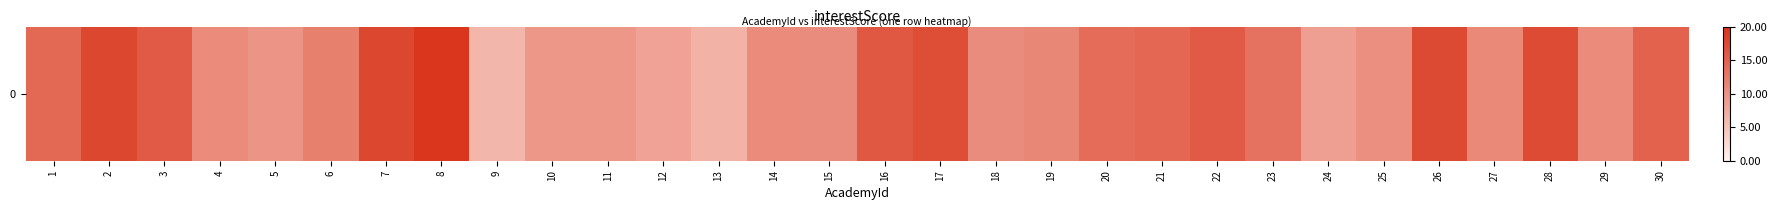

What is the minimum value shown in the chart?

6.2